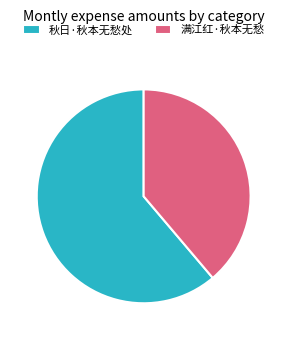

Which slice is the largest?

秋日·秋本无愁处